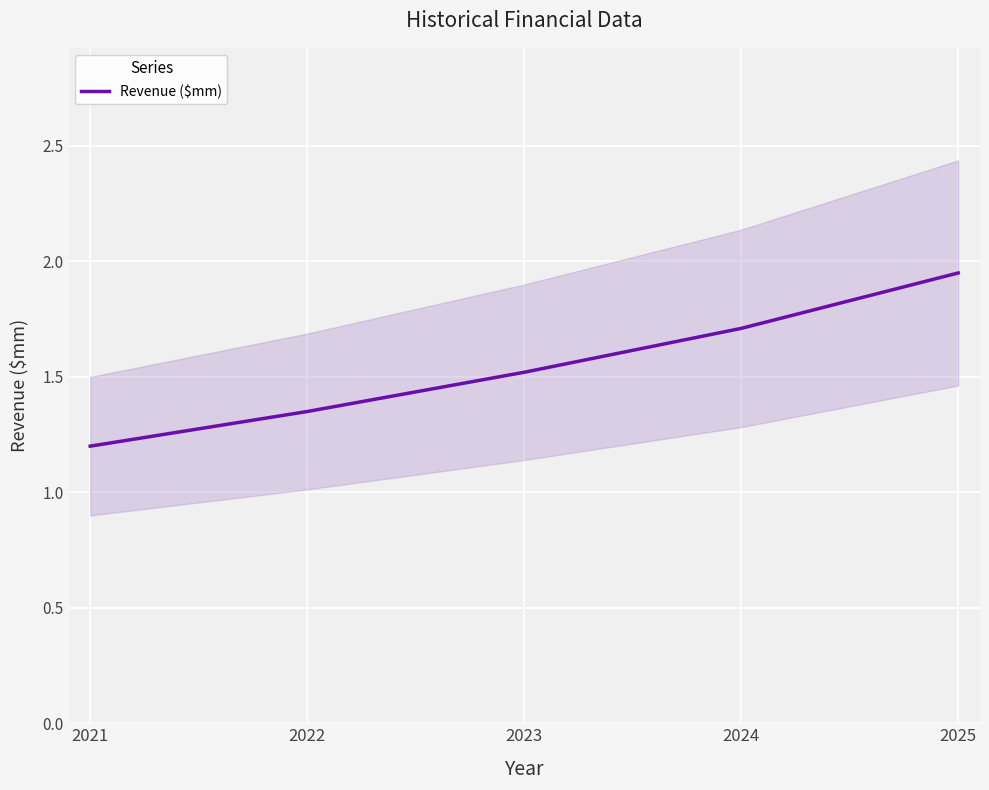

What is the value of the 4th point from the left?

1.7